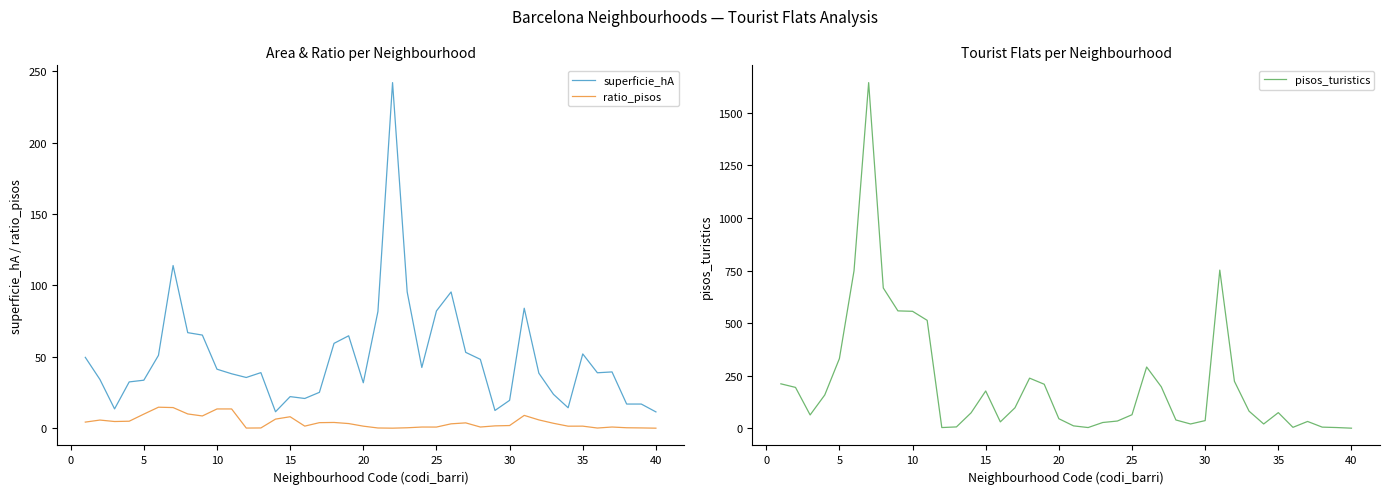

In ratio_pisos, how many points are lower than both neighbors (excluding endpoints)?

9